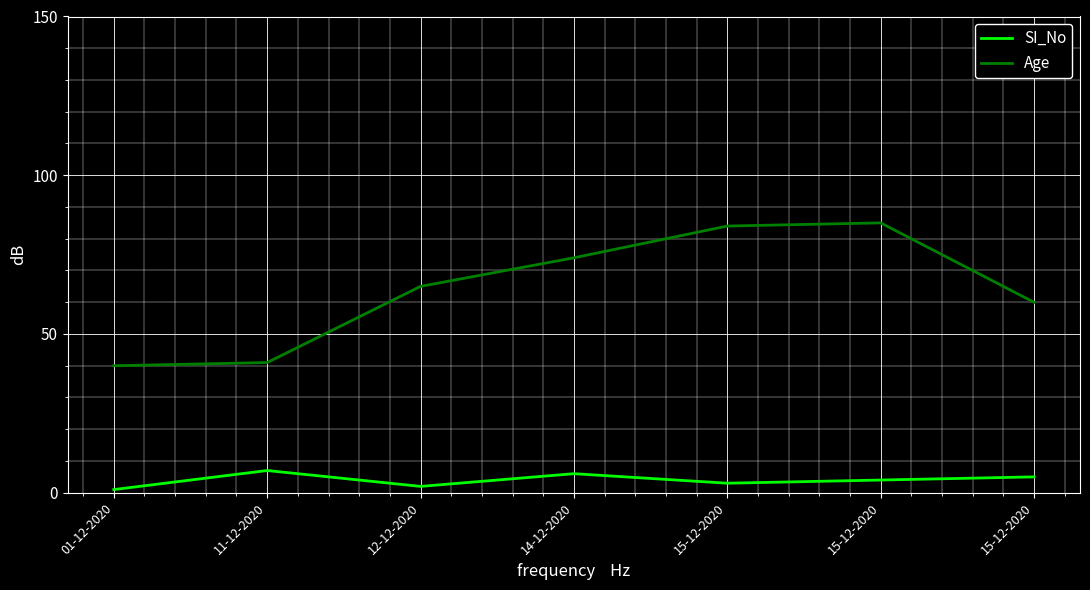

True or false: Age and SI_No cross at least once.

False